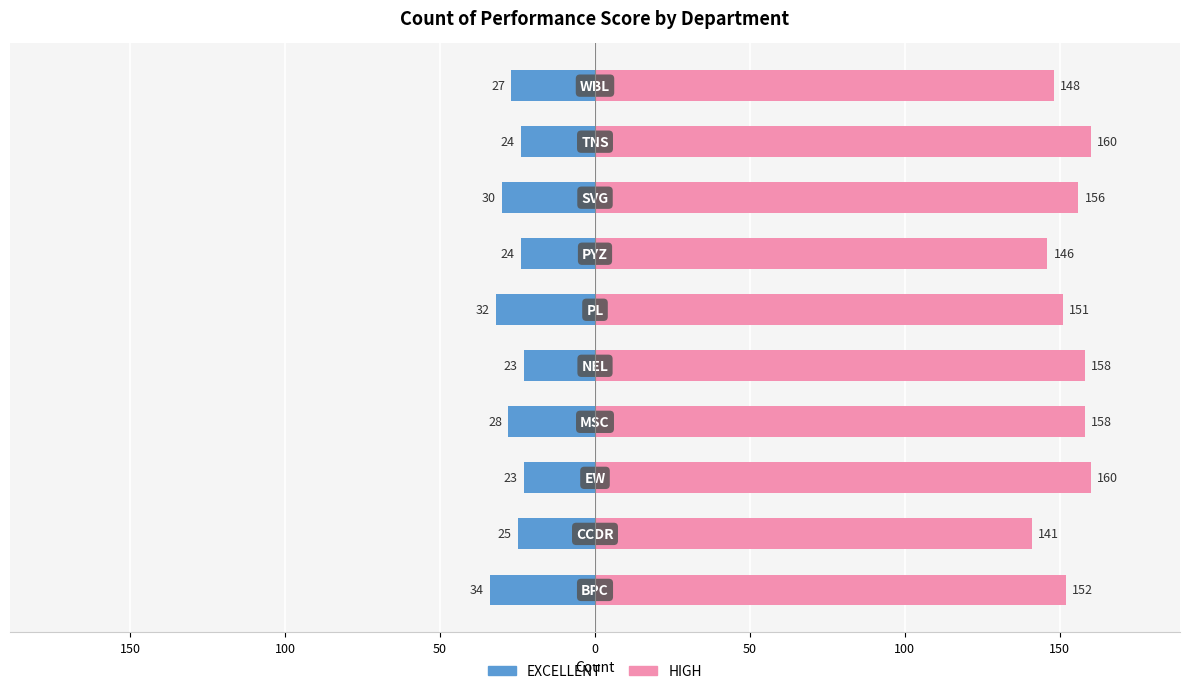

The EXCELLENT series shows -28 at 50. True or false?

True